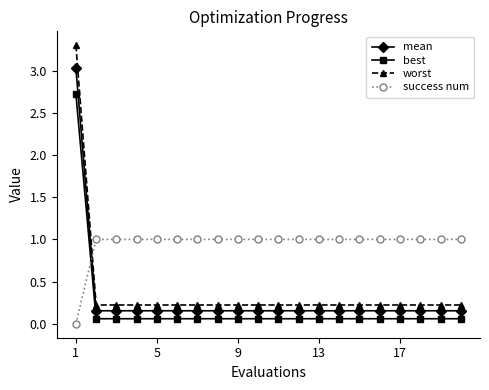

What is the difference between the maximum and minimum values in the mean series?

2.9